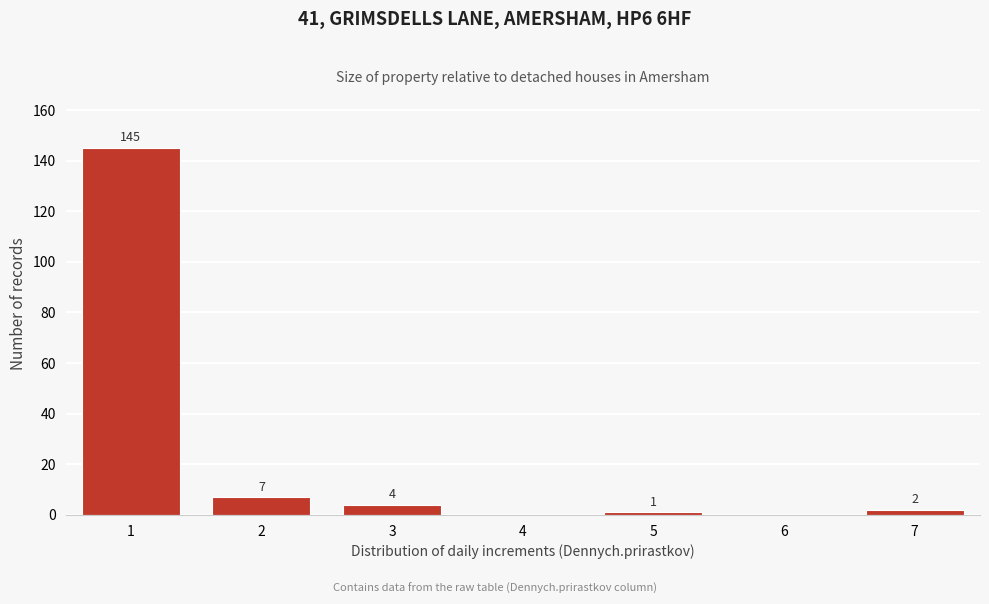

Reading left to right, transcribe all the data shown in this chart.

1=145	2=7	3=4	4=0	5=1	6=0	7=2